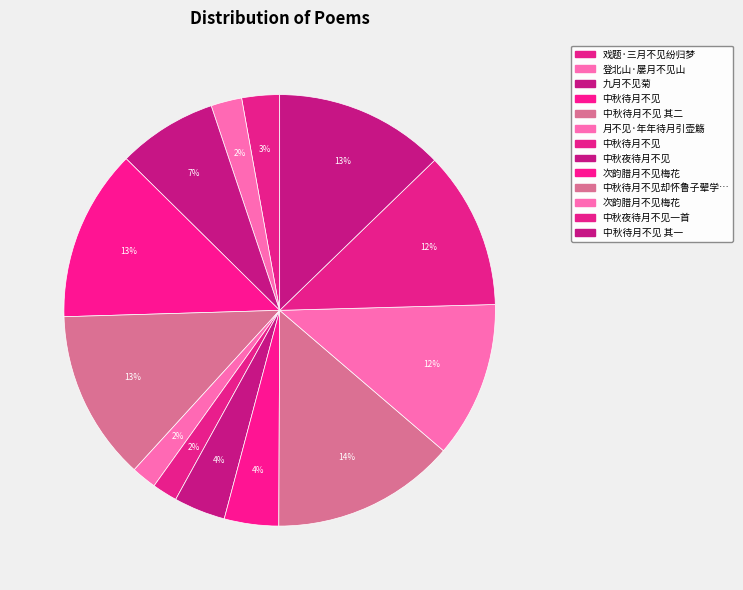

Rank the categories by value from highest to lowest.

中秋待月不见却怀鲁子翚学士时留城, 中秋待月不见, 中秋待月不见 其二, 中秋待月不见 其一, 中秋夜待月不见一首, 次韵腊月不见梅花, 九月不见菊, 次韵腊月不见梅花, 中秋夜待月不见, 戏题·三月不见纷归梦, 登北山·屡月不见山, 月不见·年年待月引壶觞, 中秋待月不见